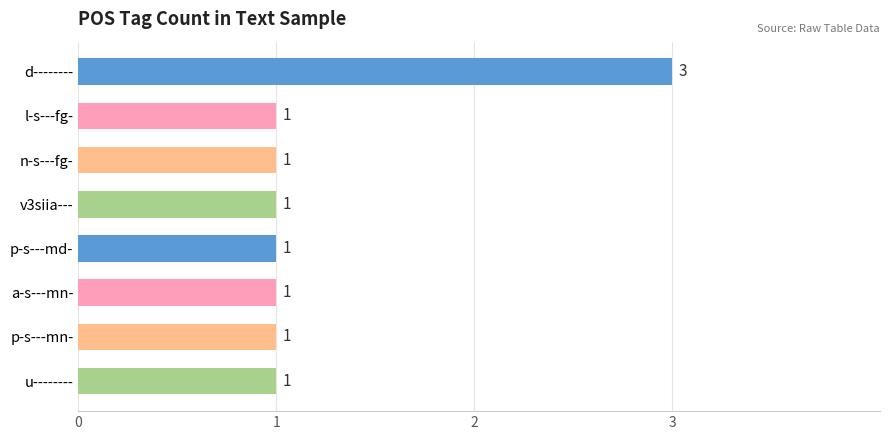

Count the values in the range 1 to 2.

7